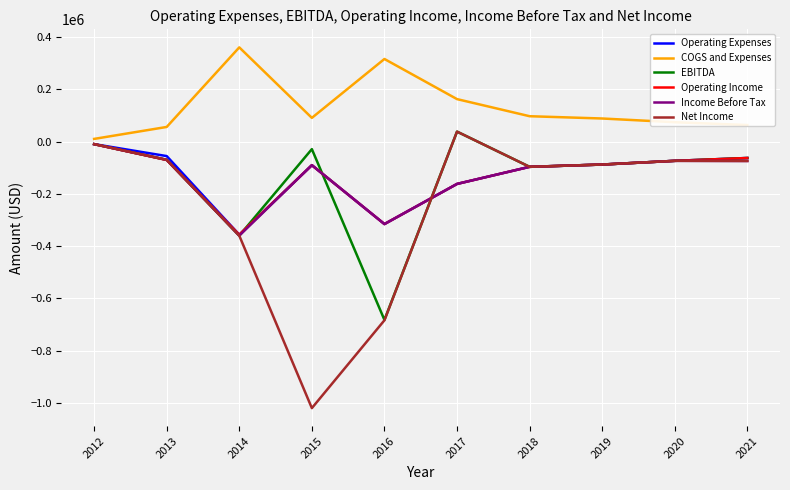

The value of Net Income at 2020 is -73848. True or false?

True